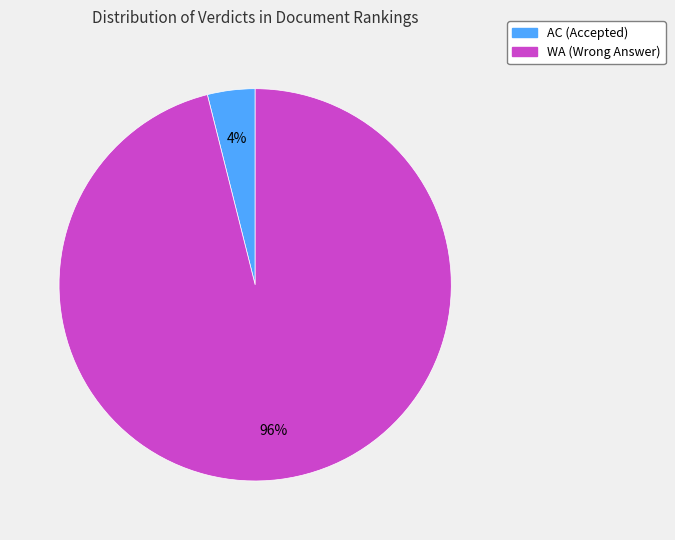

Is there a majority slice in this chart?

Yes